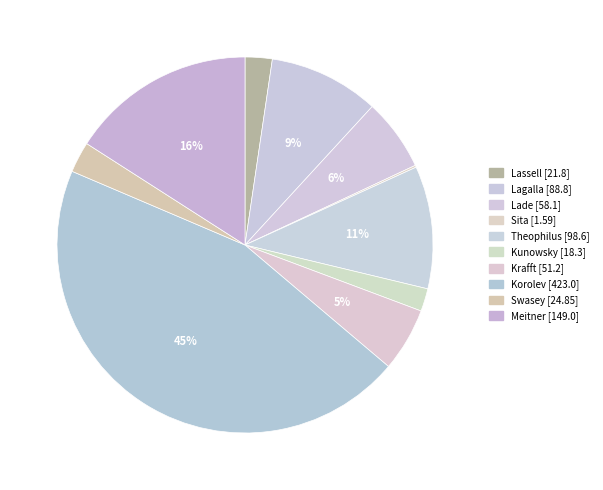

What portion of the pie excludes Kunowsky?

98.0%